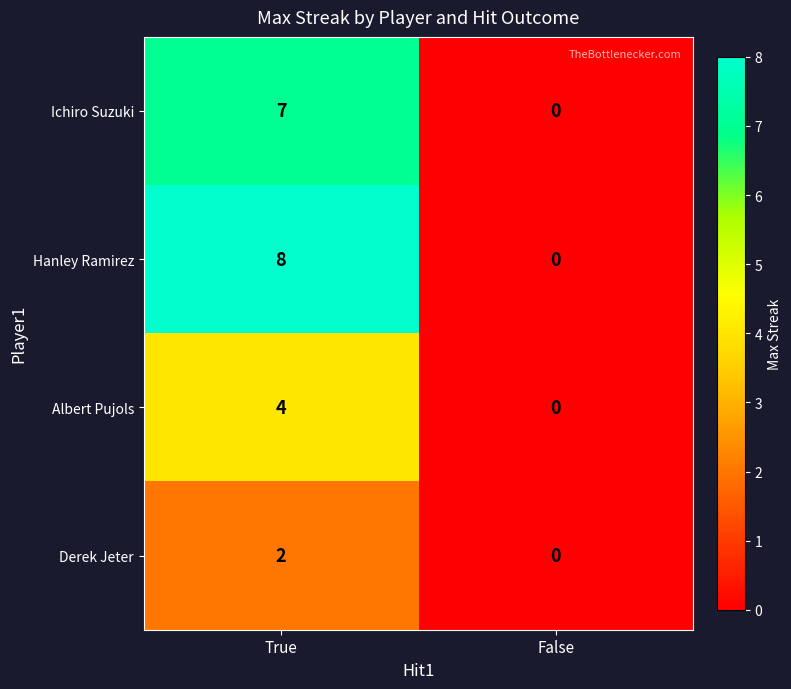

How many values in Albert Pujols are above zero?

1